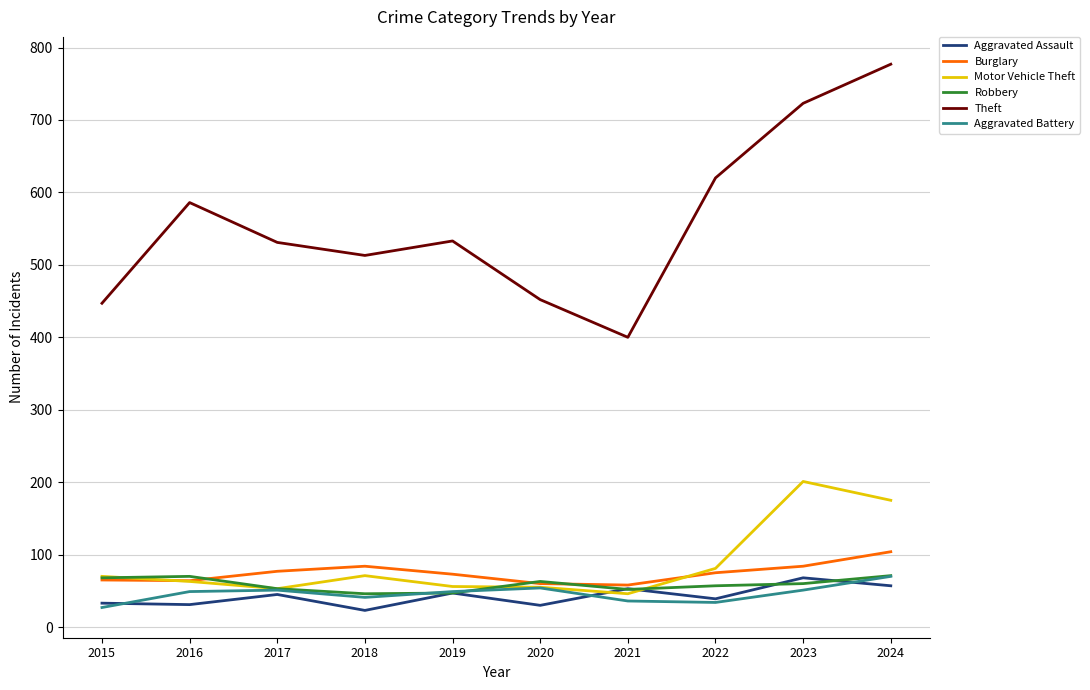

What is the minimum value shown in the chart?

23